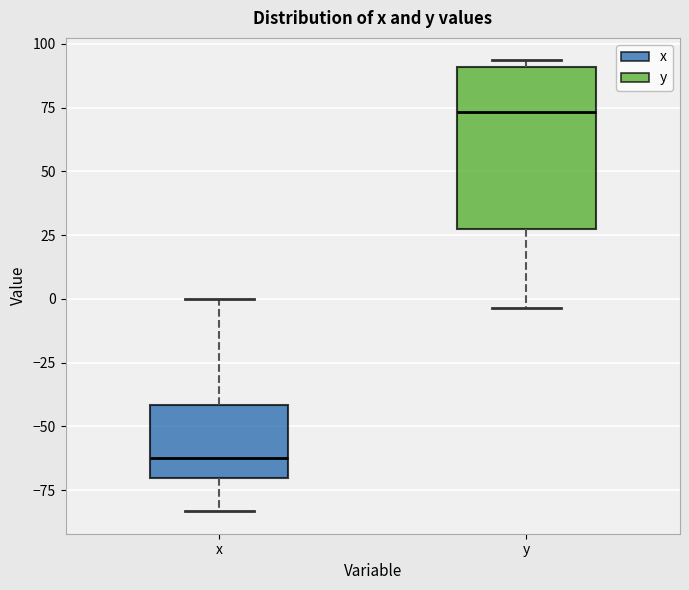

Where does the lower whisker of the box for y end on the y-axis? The values are not printed on the chart, so give them approximately, as read against the axis.

-5